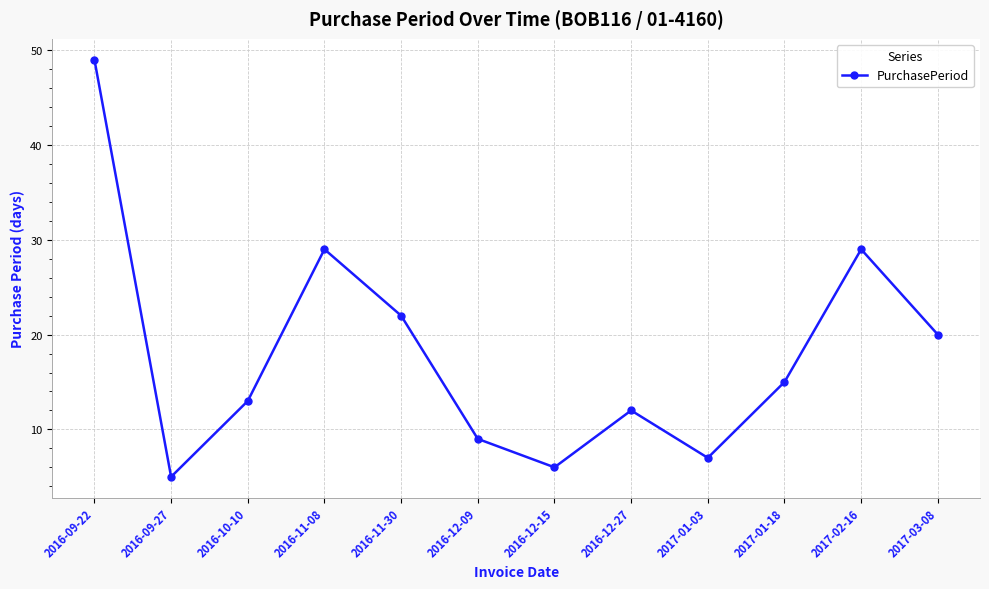

What is the label of the 12th point from the right?

2016-09-22